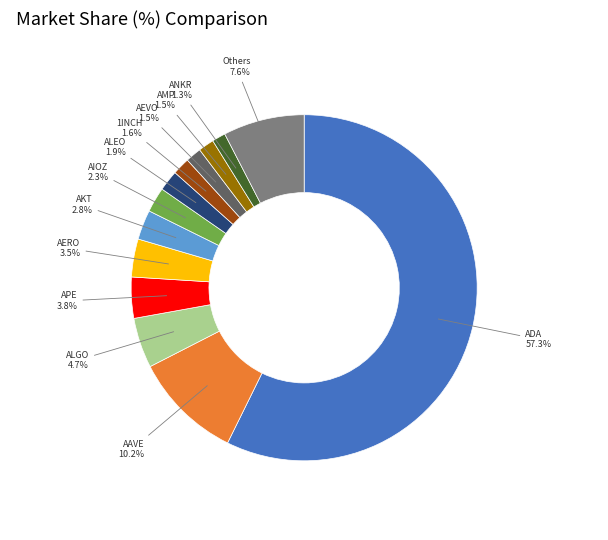

What percentage is NOT represented by ANKR?

98.7%